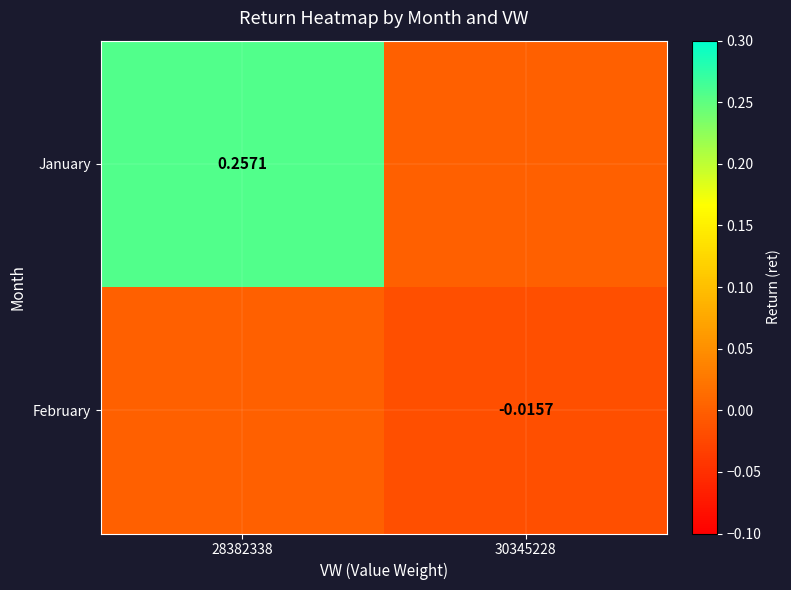

What is the maximum value shown in the chart?

0.3